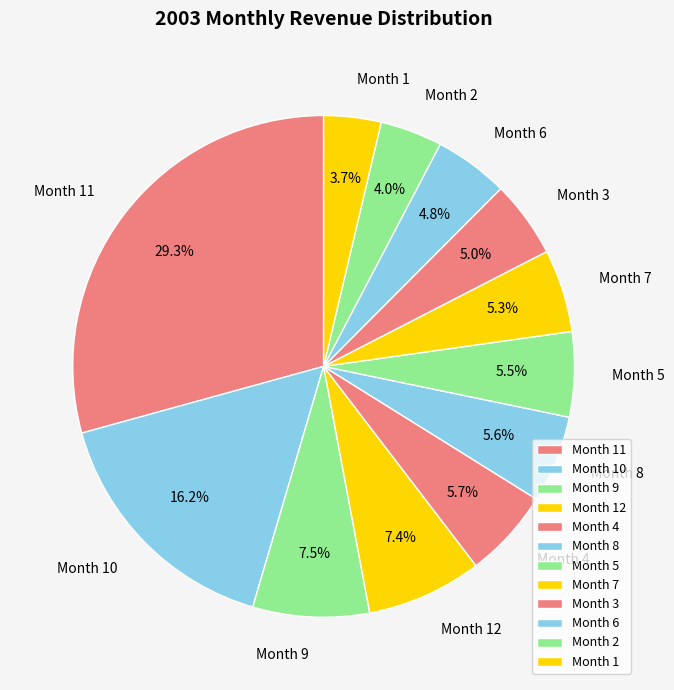

Is there a majority slice in this chart?

No